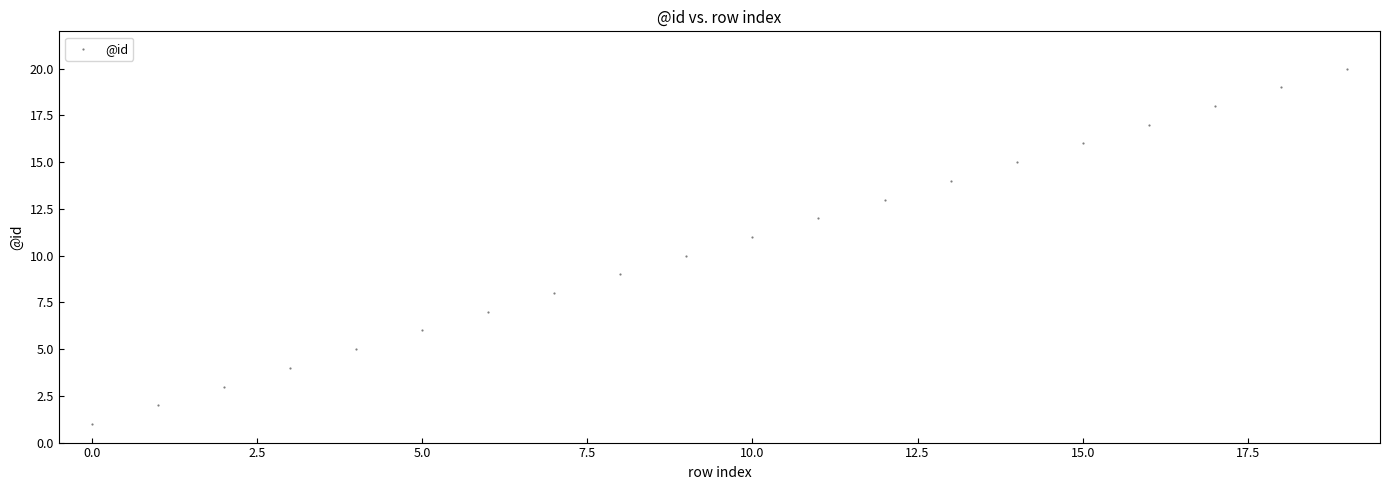

What is the range of Y values (max minus min)?

19